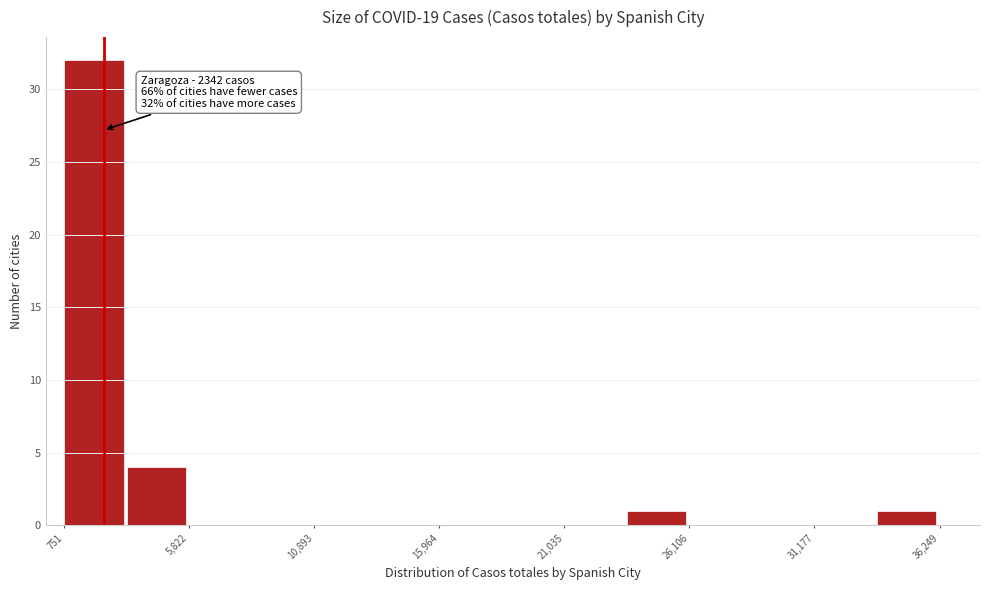

Read against the x-axis, roughly where is the centre of the tallest bar?

2000